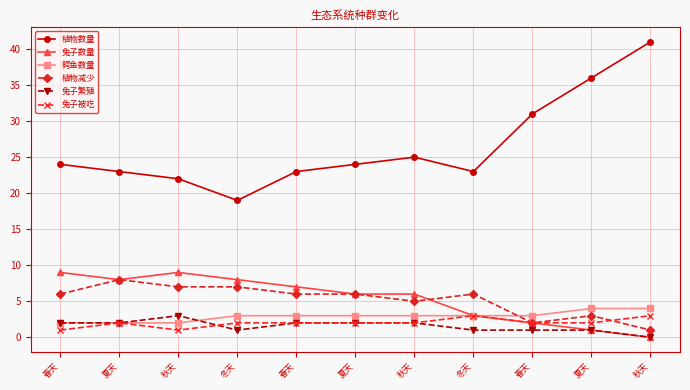

How many lines are shown in the chart?

6